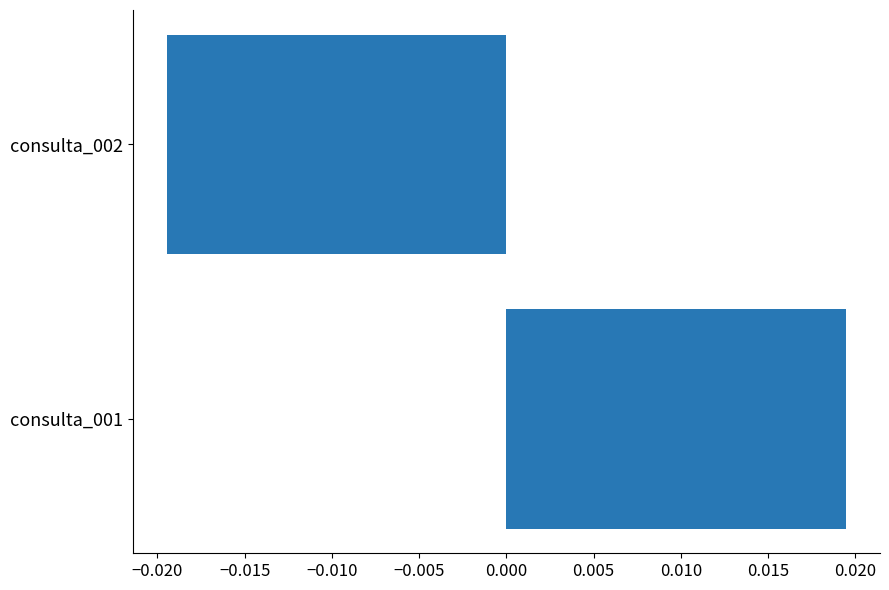

List the labels in order of value, smallest first.

consulta_002, consulta_001